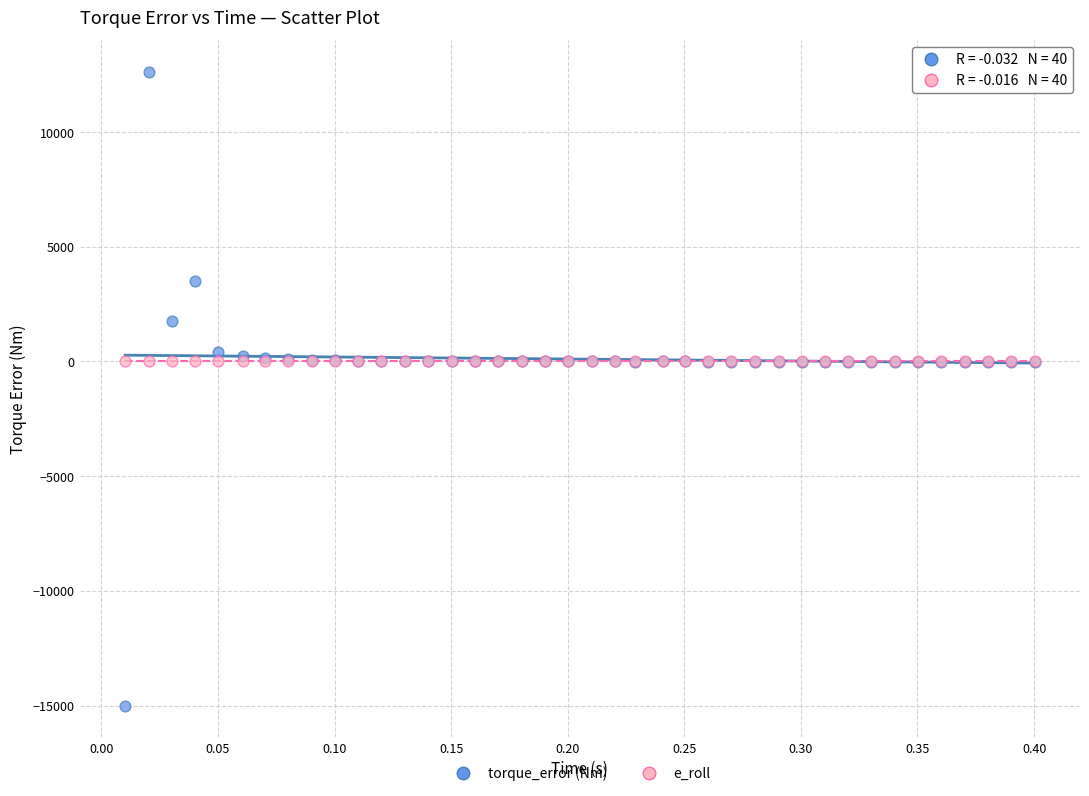

Which series reaches the maximum Y coordinate?

torque_error (Nm)